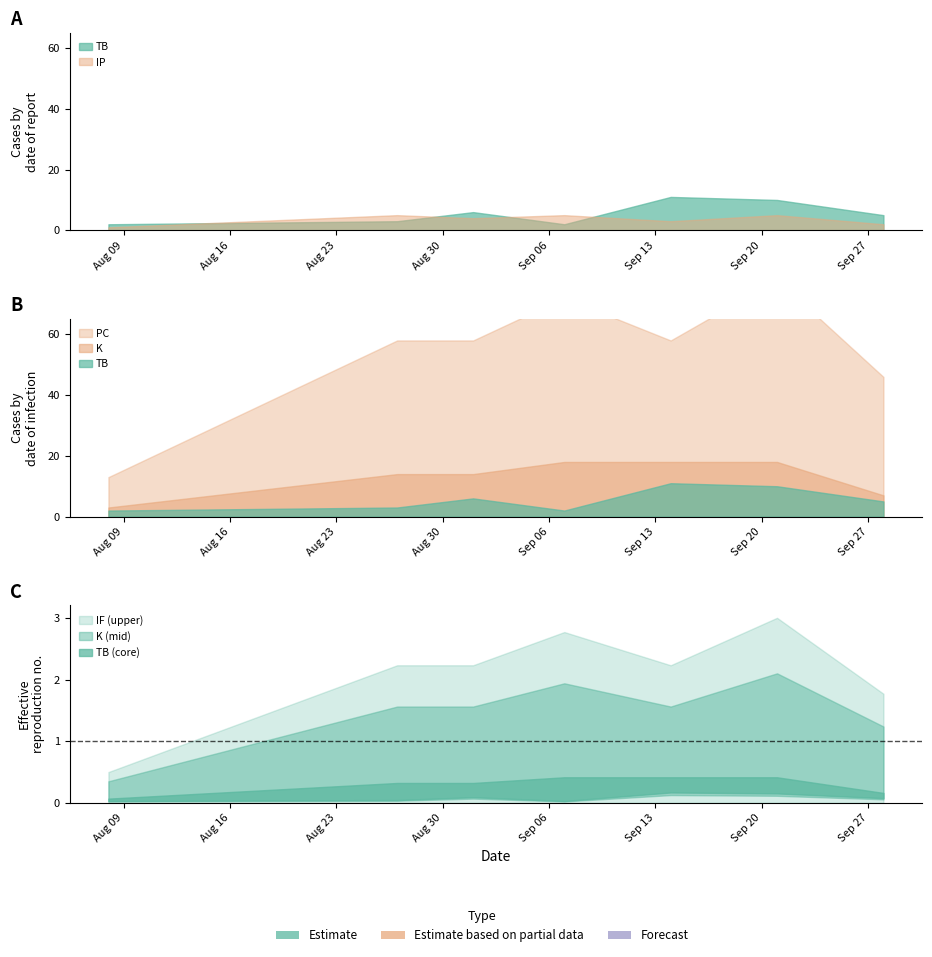

Which series has the largest total across all categories?

PC